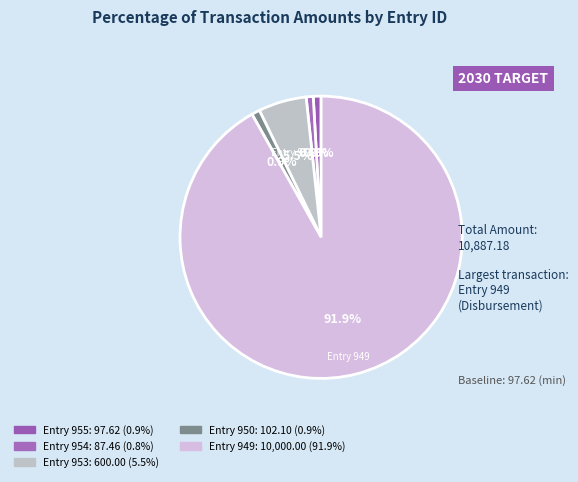

How many segments does this pie chart have?

5